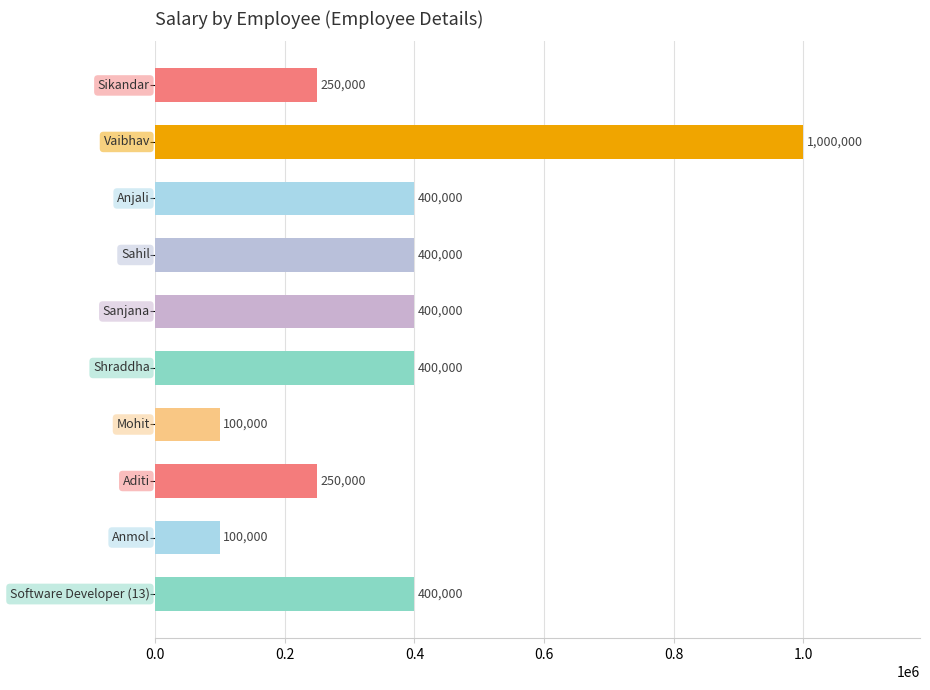

What is the difference between the maximum and minimum values?

900000